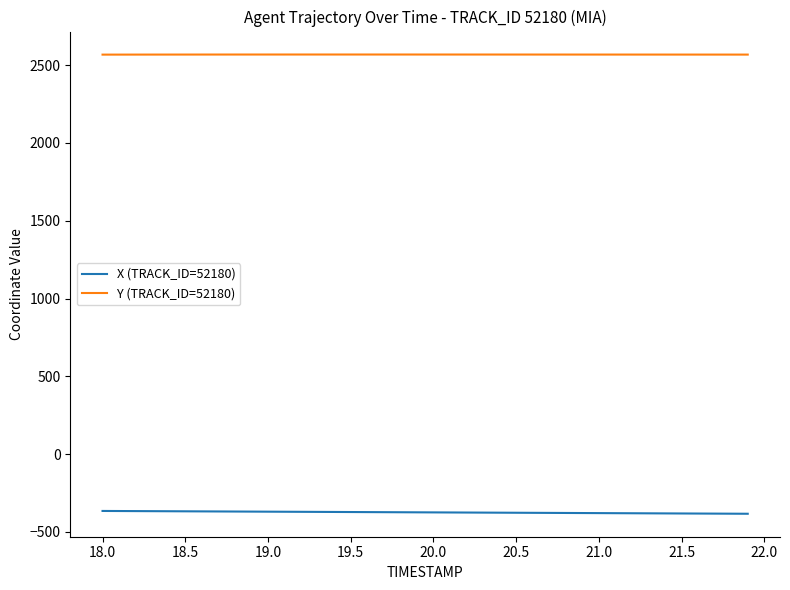

True or false: X (TRACK_ID=52180) and Y (TRACK_ID=52180) intersect in this chart.

False